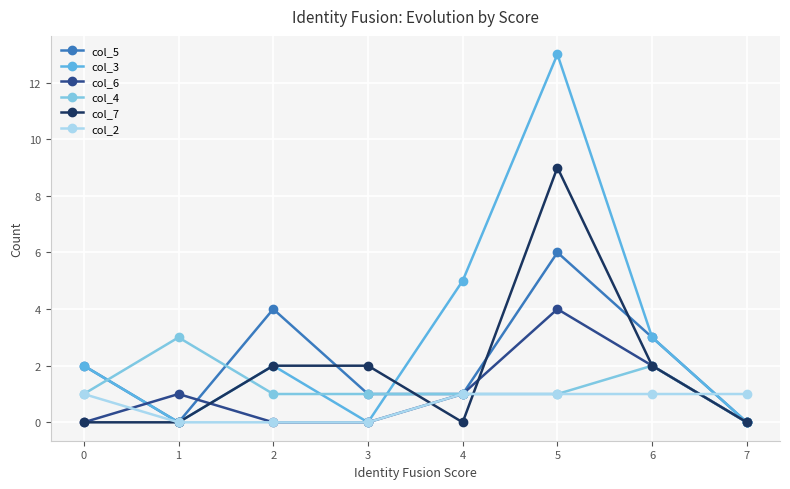

Which series changed the most between 2 and 7?

col_5